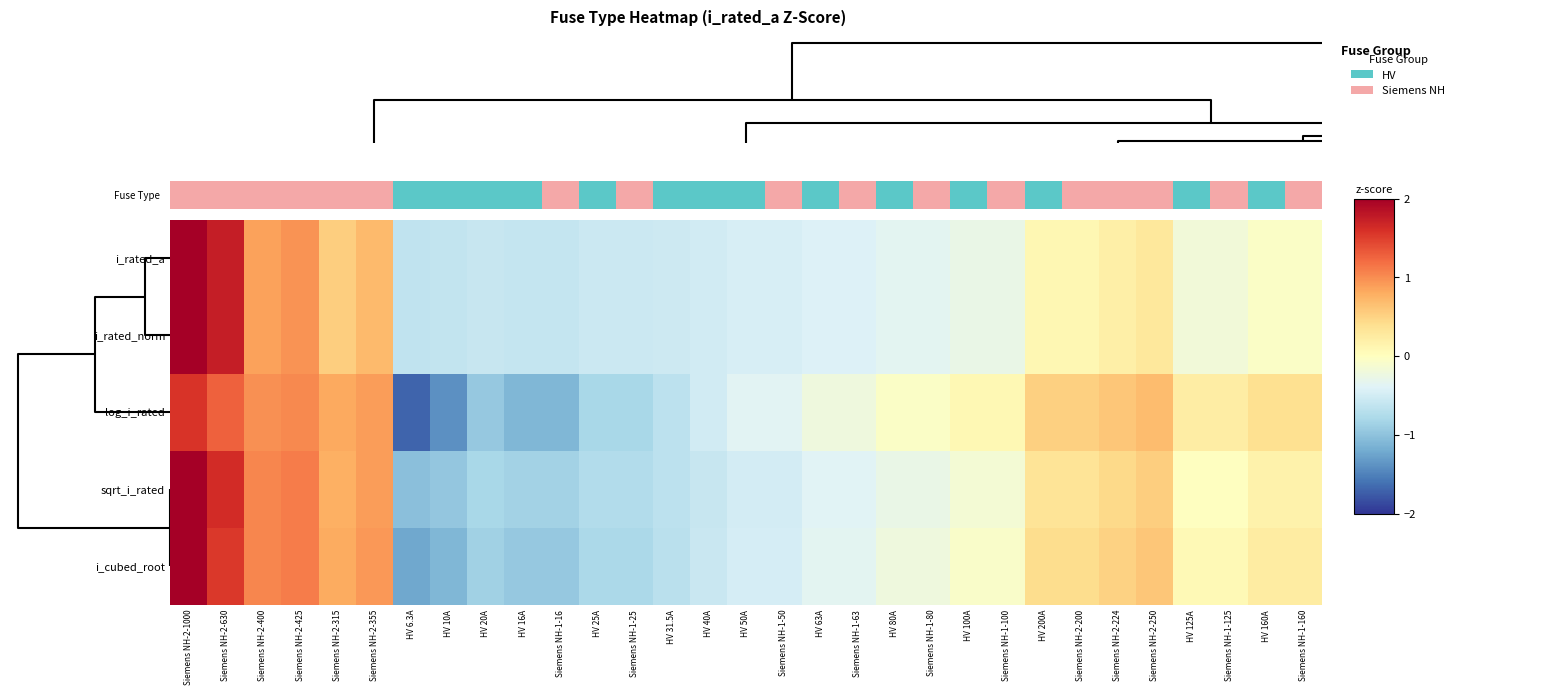

Which label corresponds to the smallest value in the chart?

HV 6.3A